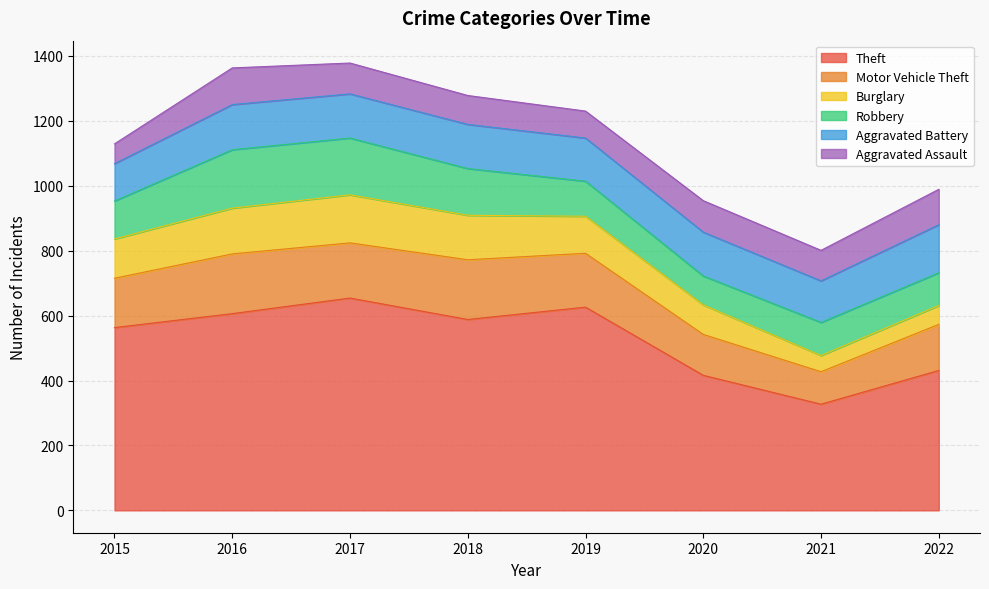

What is the difference between the maximum and minimum values in the Aggravated Assault series?

52